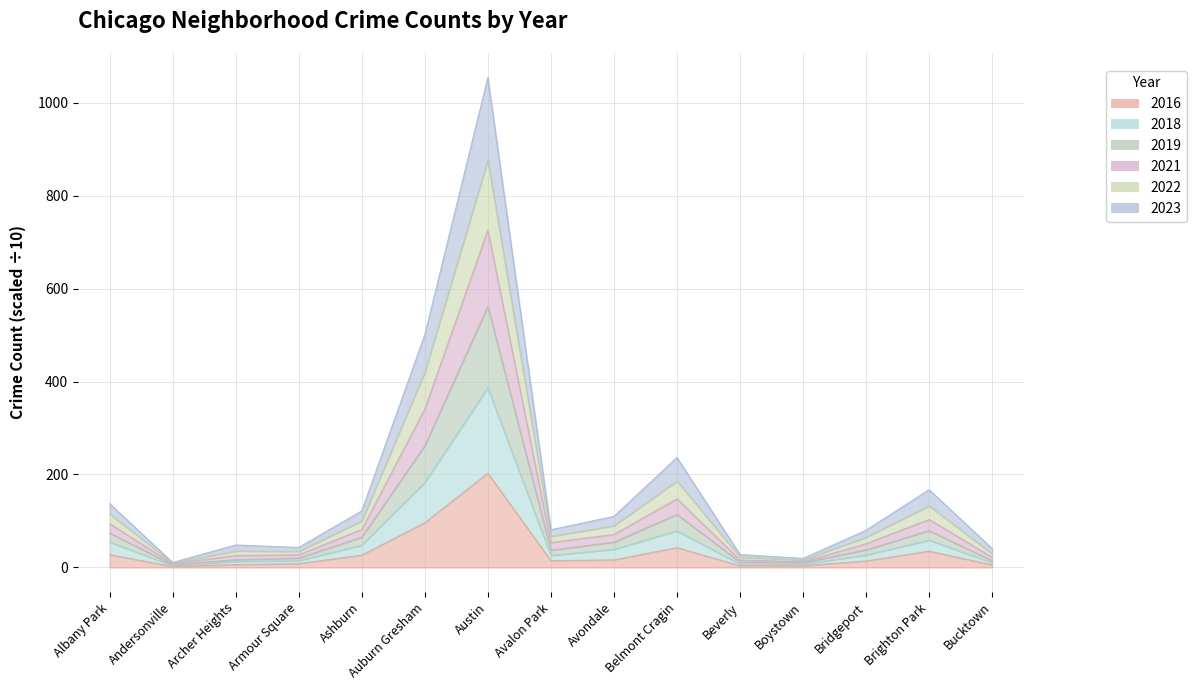

At how many categories does at least one series exceed 702?

1